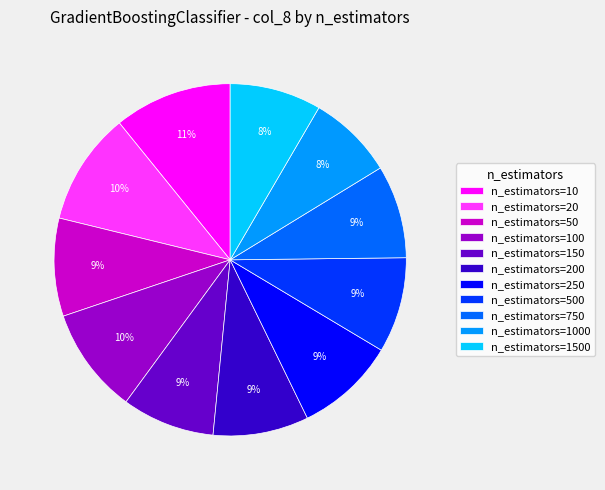

The n_estimators=150 slice represents 9% of the pie. True or false?

True